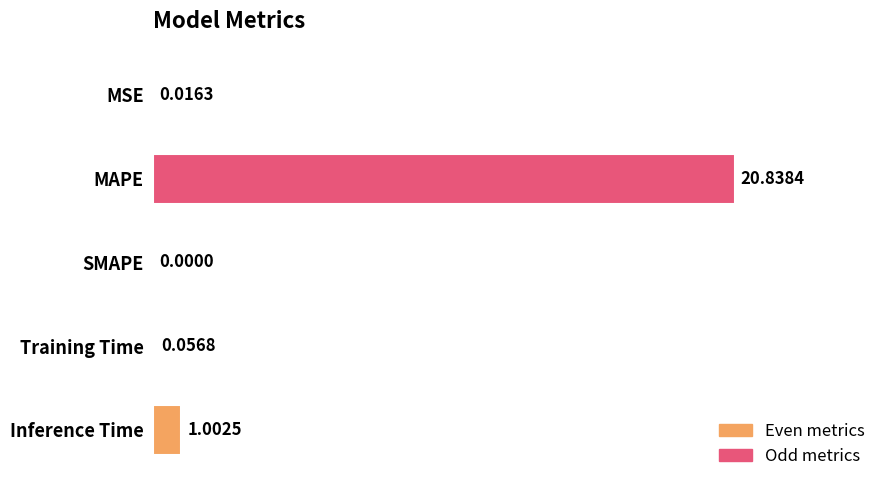

At which label is the value closest to 10?

Inference Time